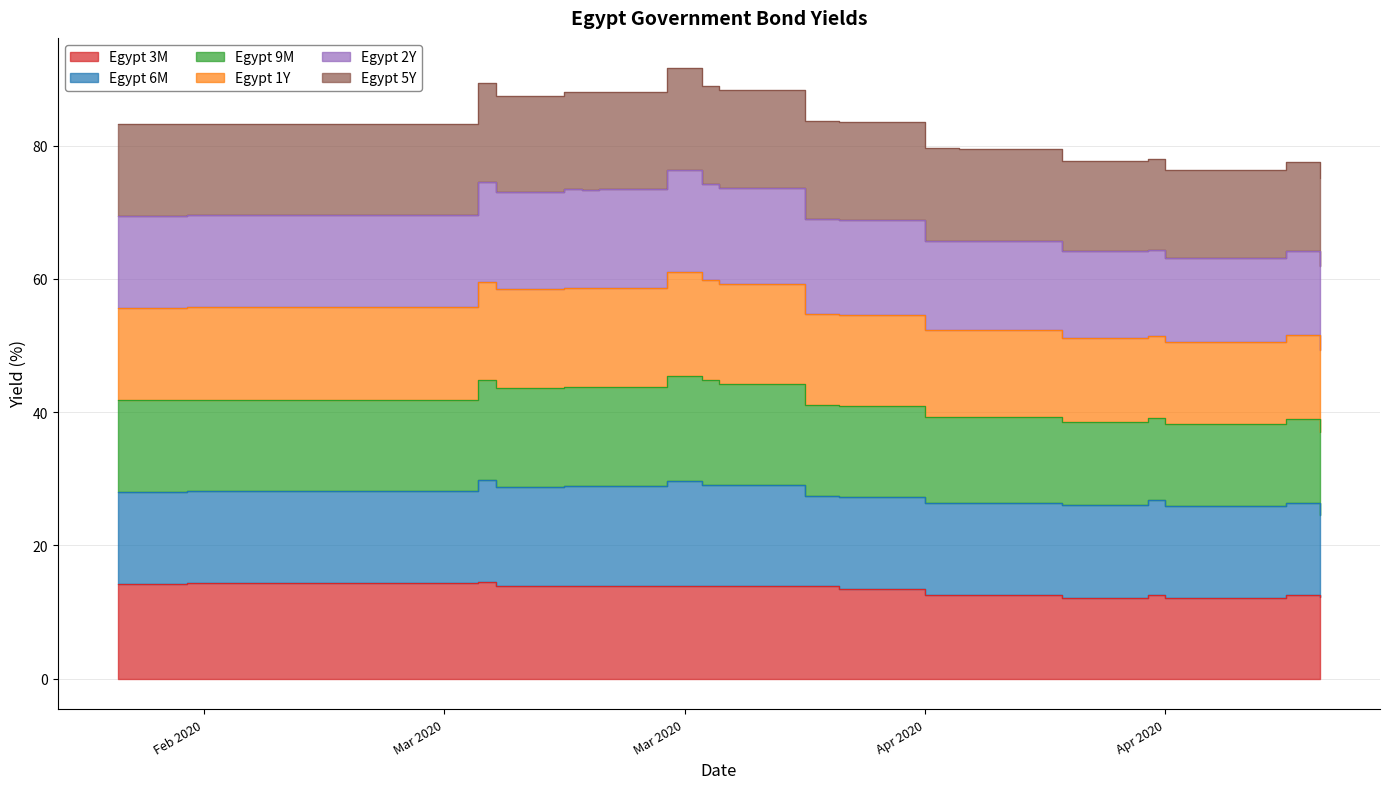

Where is the first local maximum for Egypt 9M?

2020-03-12